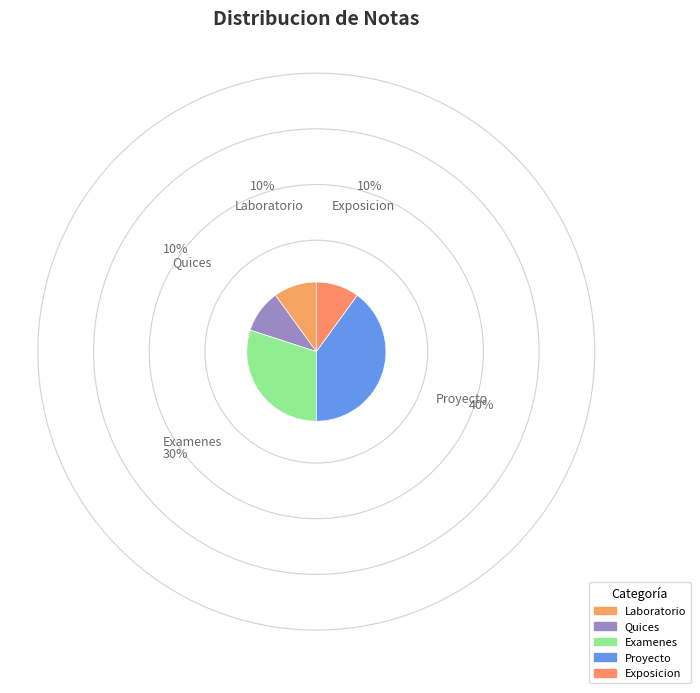

True or false: Examenes accounts for 30% of the total.

True